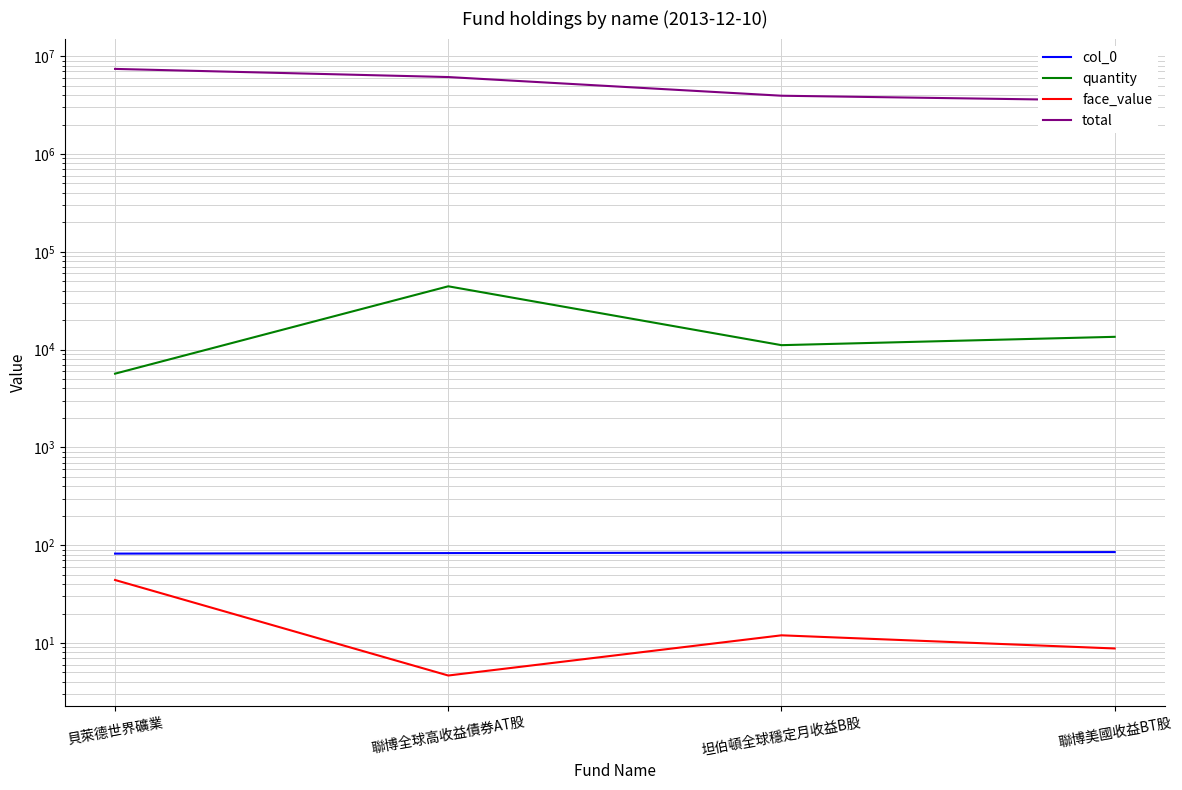

Where is the first local maximum for face_value?

坦伯頓全球穩定月收益B股